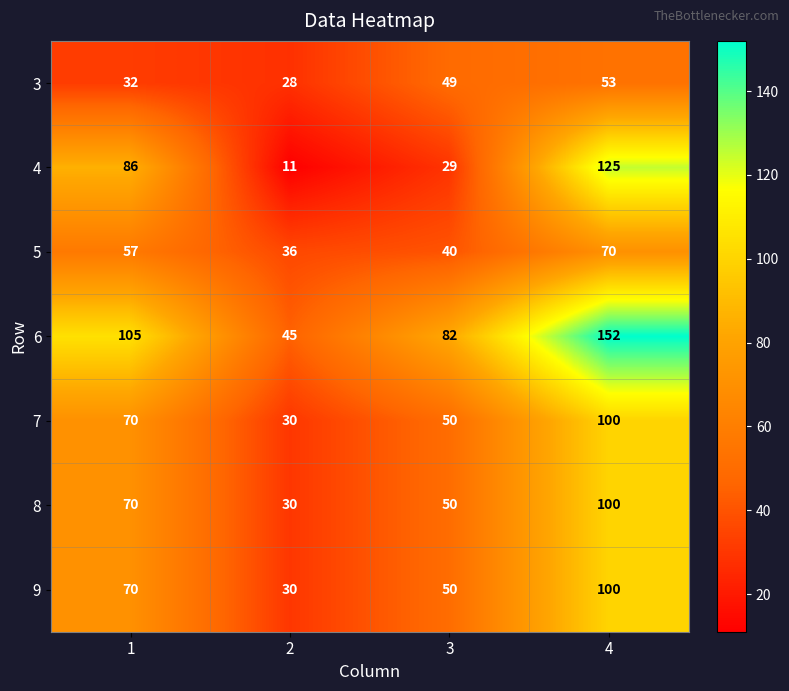

List the labels in order of 8 value, smallest first.

2, 3, 1, 4